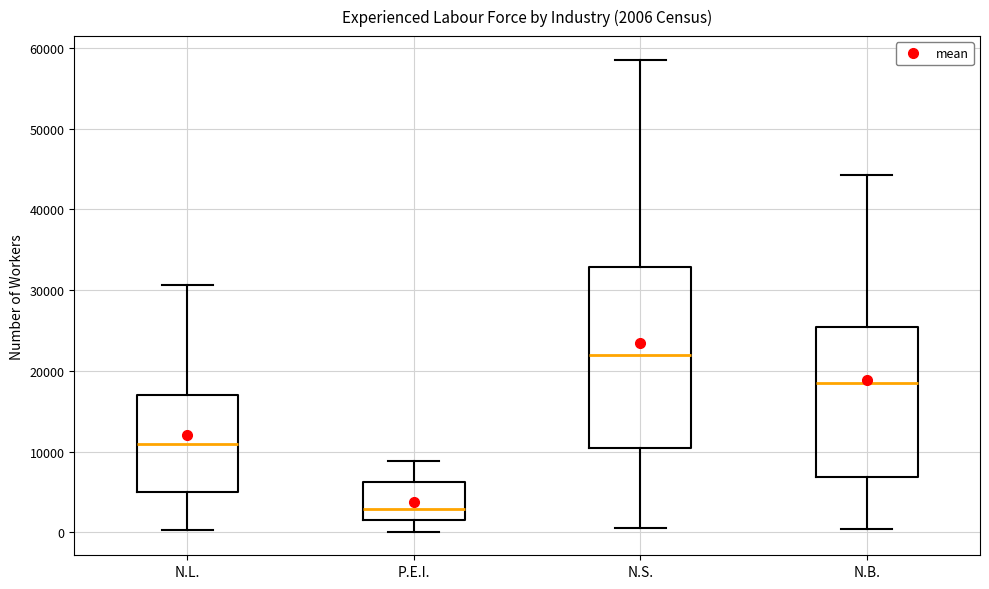

Comparing the boxes themselves (not the whiskers), which one is the tallest?

N.S.